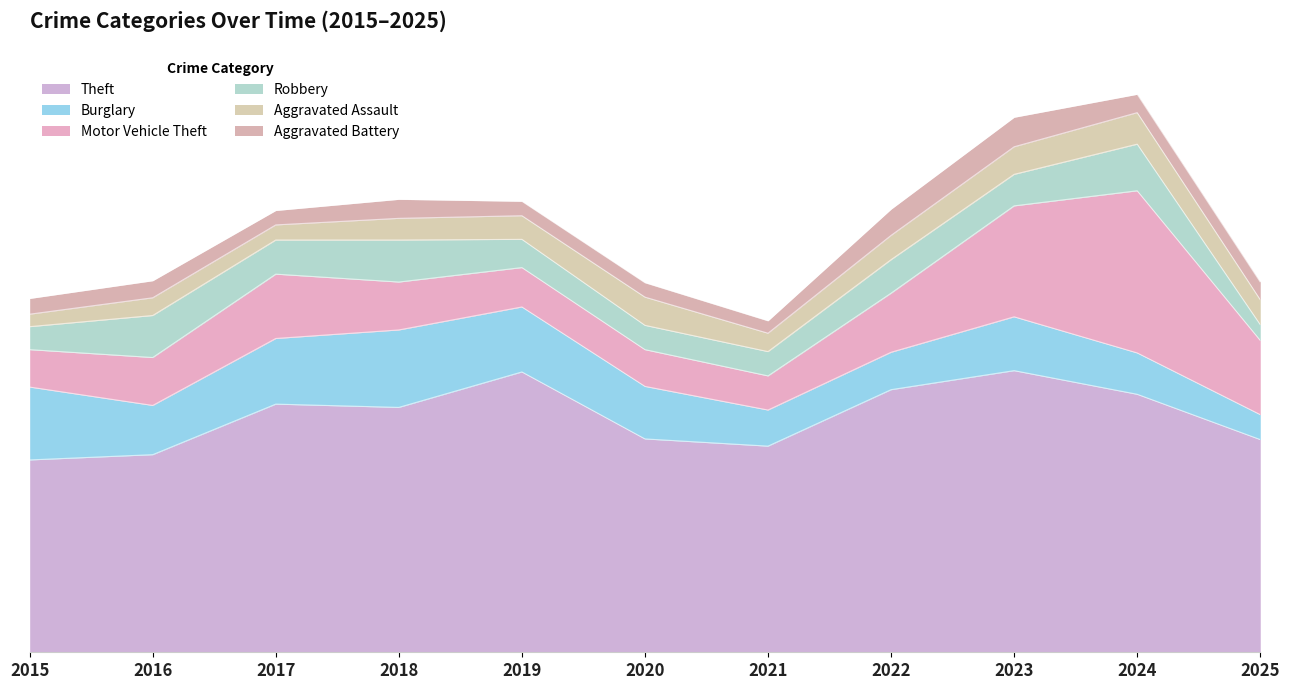

What value does the Burglary series have at 2018, to the nearest 10?

120